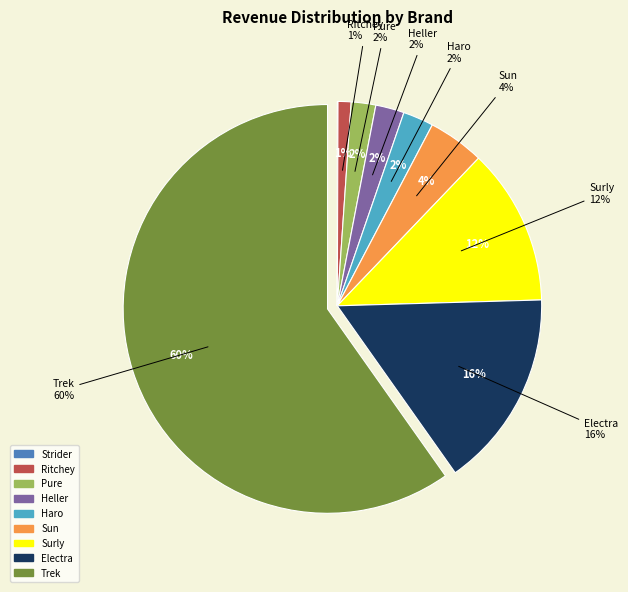

What is the largest slice in the pie chart?

Trek